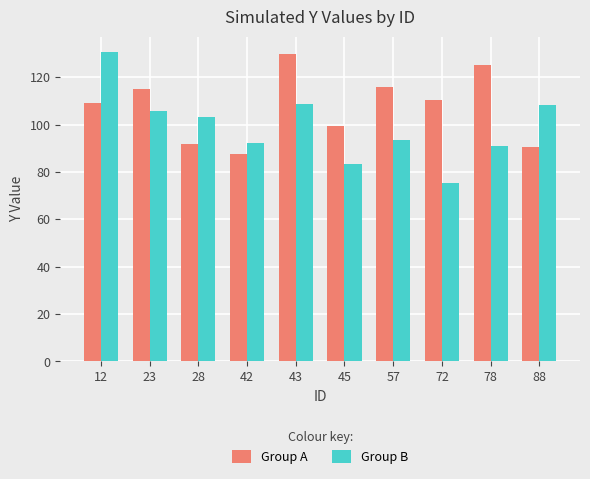

Does the chart contain any negative values?

No